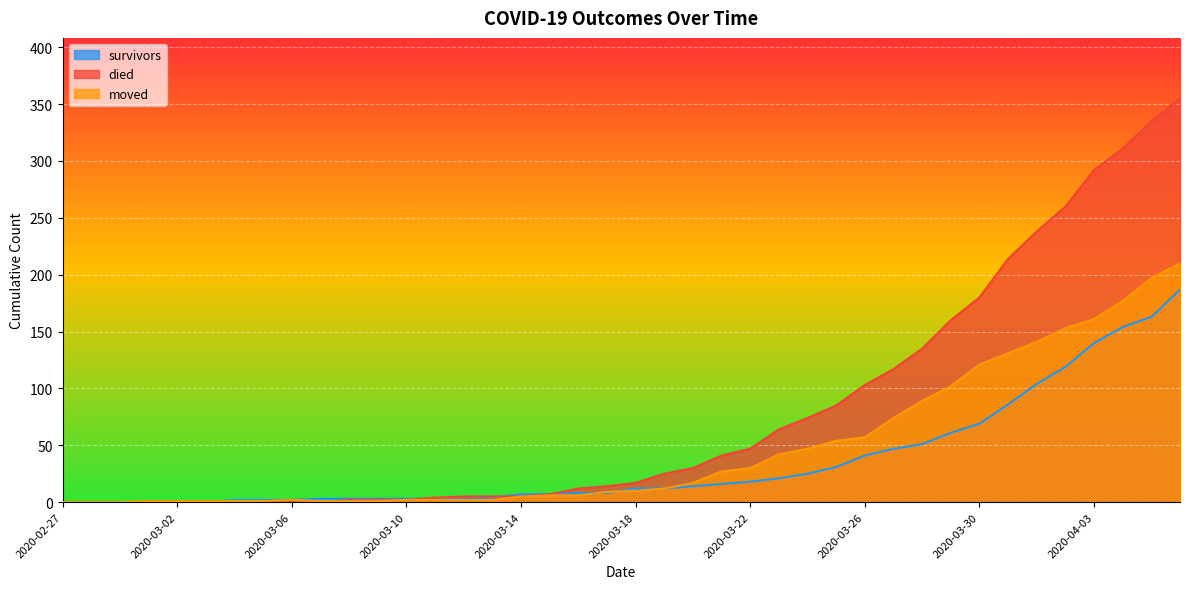

Which series has the largest total across all categories?

died